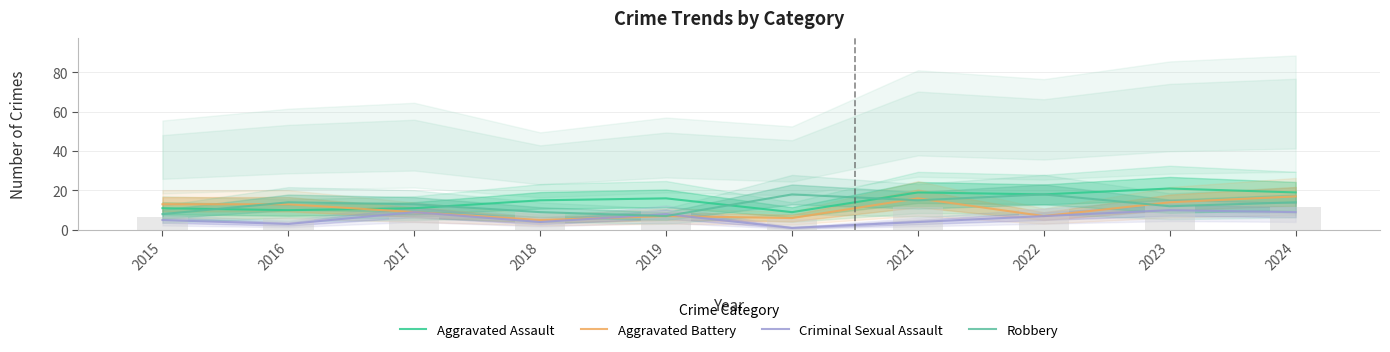

Reading right to left, what are all the values shown in this chart?

Aggravated Assault: 19	21	18	19	9	16	15	11	10	11
Aggravated Battery: 17	14	7	16	6	7	5	9	13	13
Criminal Sexual Assault: 9	10	7	4	1	8	4	9	3	5
Robbery: 14	12	18	15	18	7	9	13	14	8